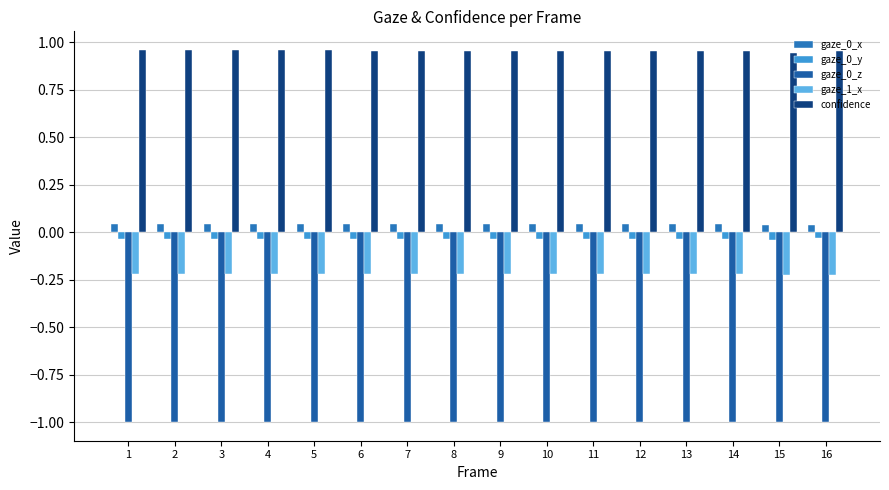

Where is gaze_0_z nearest to the value 0?

14